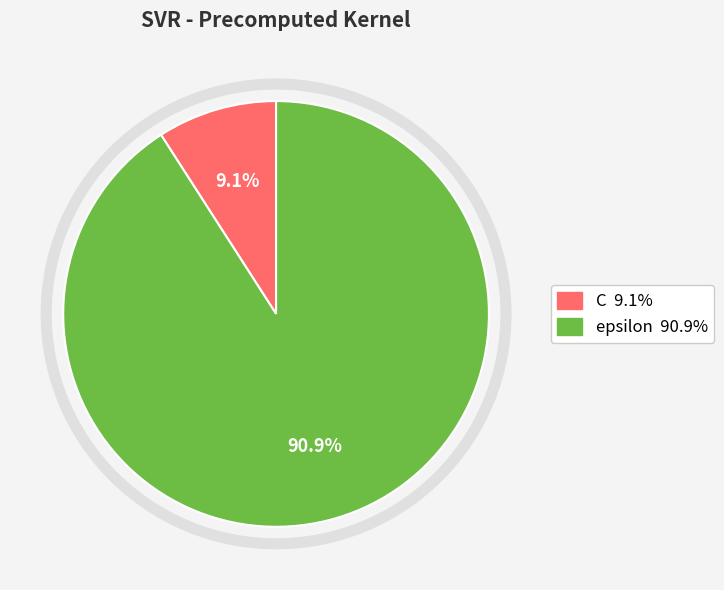

Which slice is the largest?

epsilon